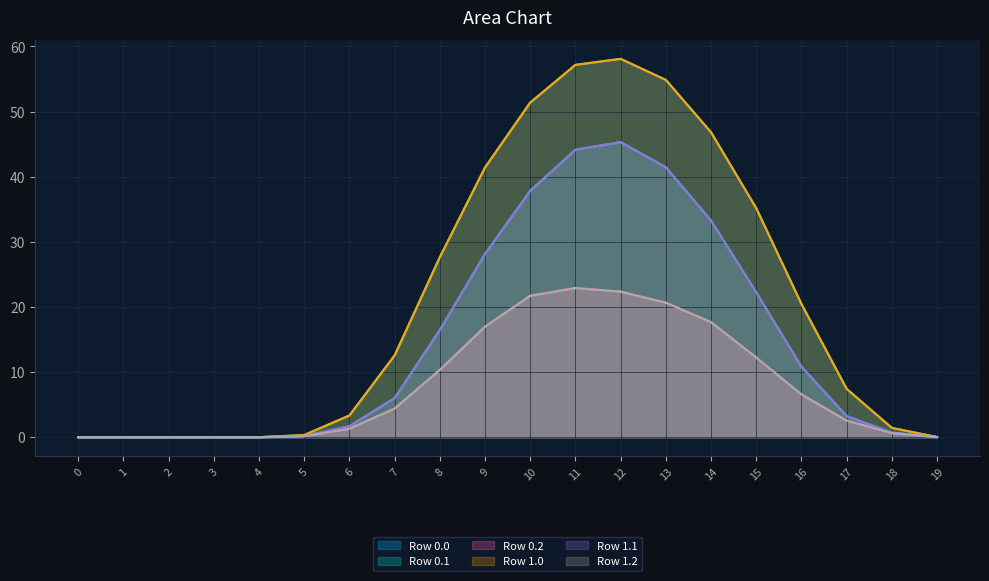

True or false: Row 1.1 and Row 0.1 cross at least once.

False